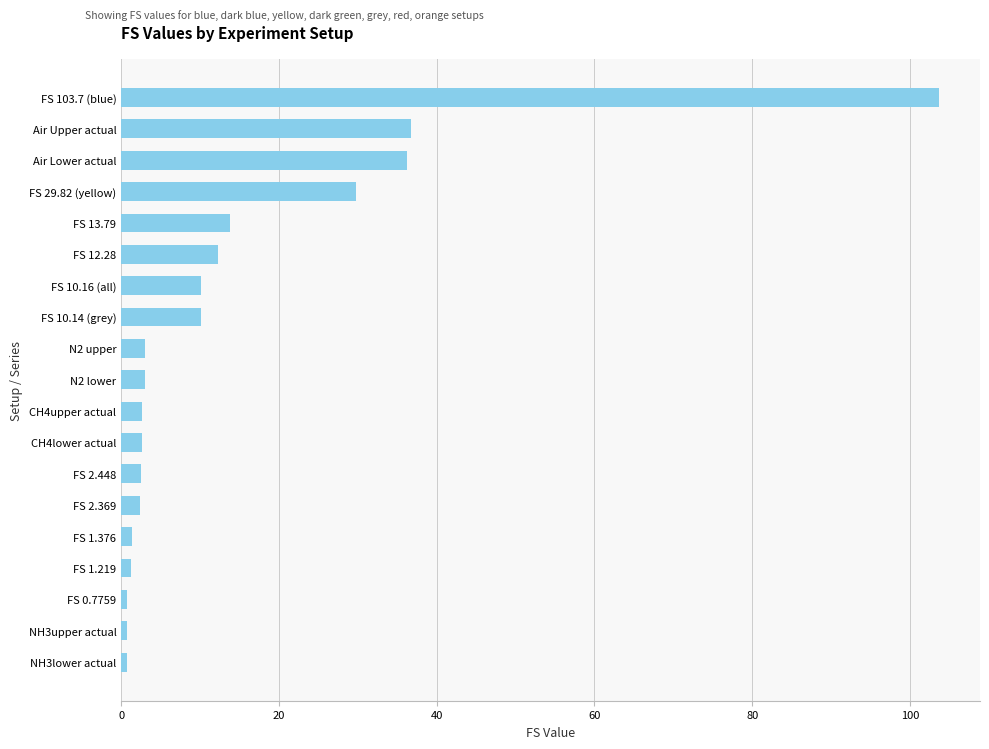

What is the ratio of the value at FS 29.82 (yellow) to the value at FS 13.79?

2.2